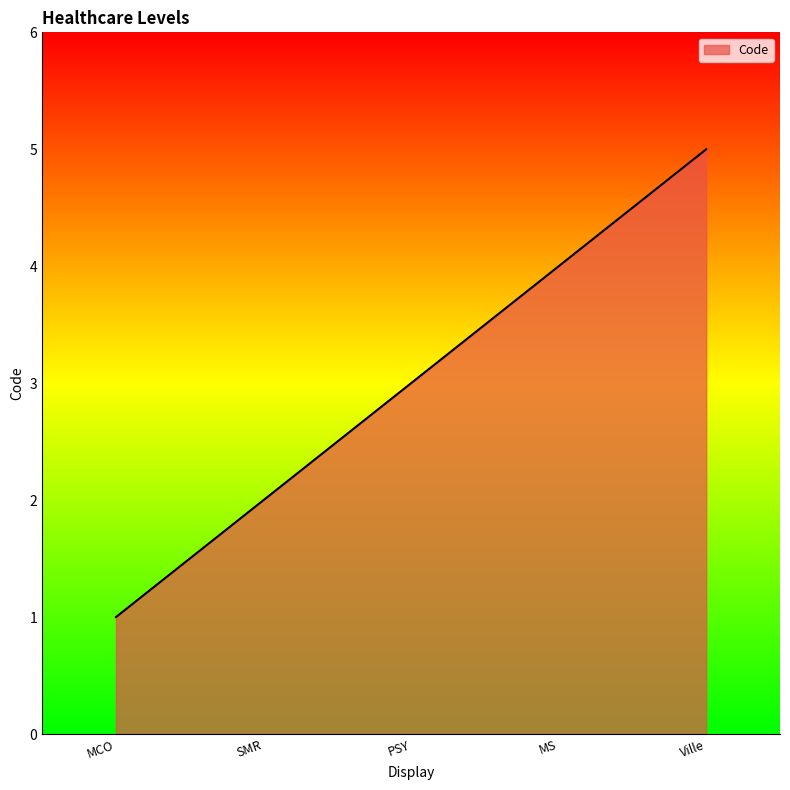

What position from the left is Ville?

5